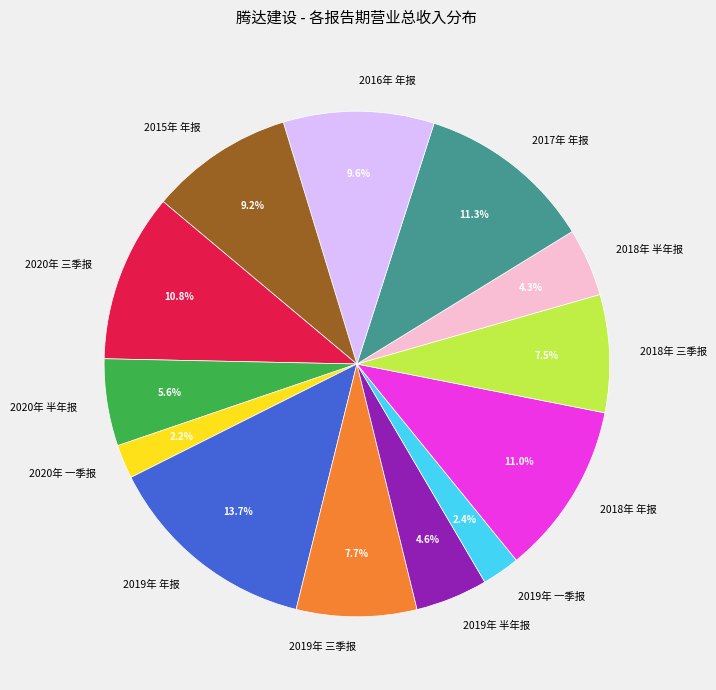

Does 2018年 三季报 account for over 50% of the chart?

No